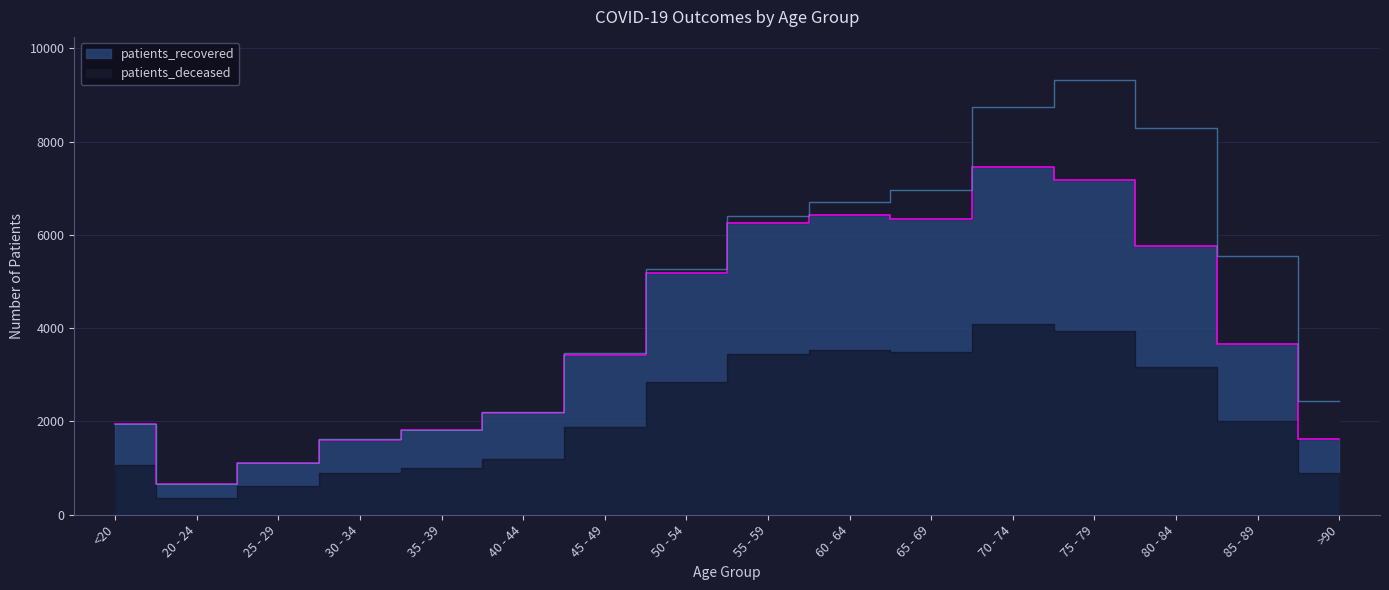

How many data points are less than 3668?

8